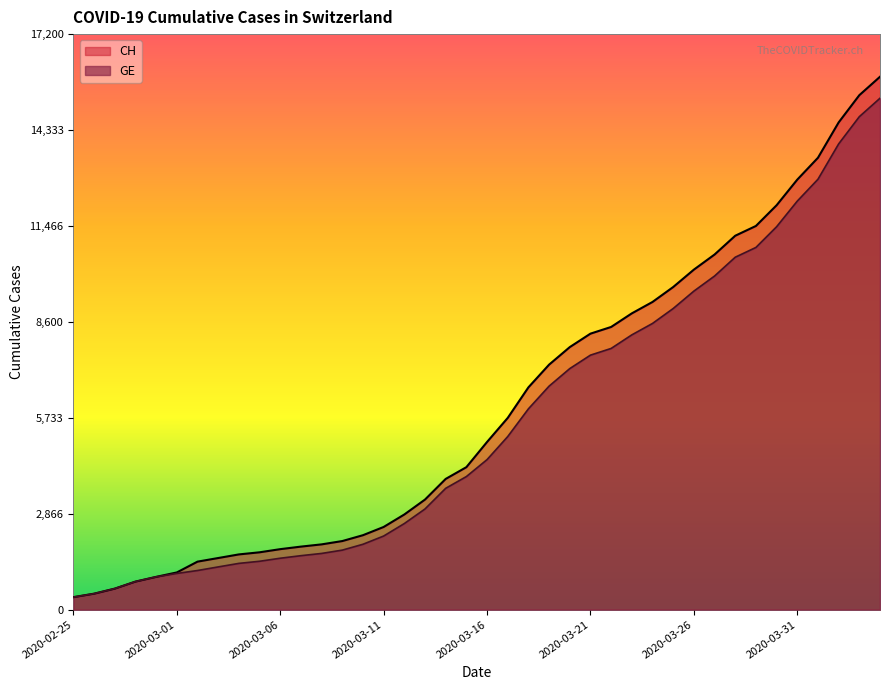

True or false: CH and GE cross at least once.

False